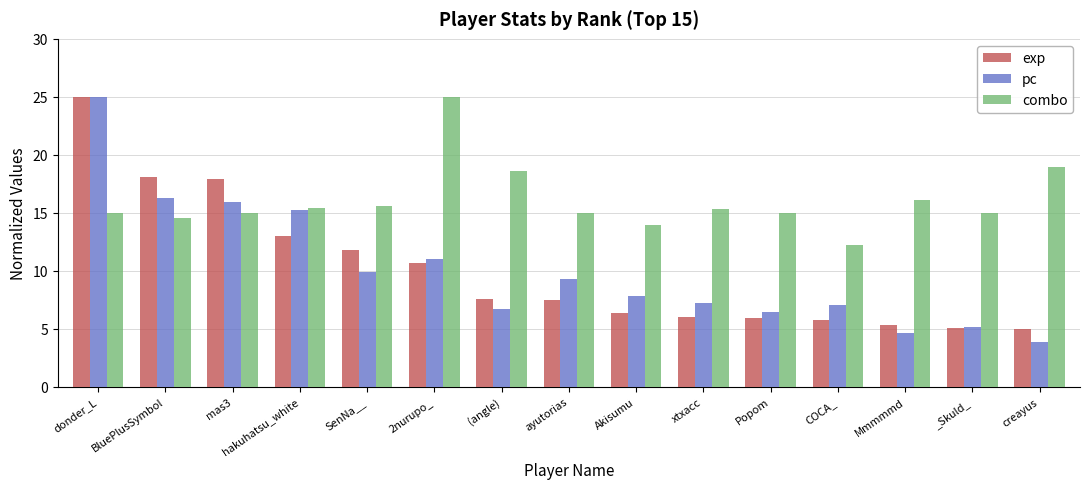

The value of exp at Mmmmmd is 5.3. True or false?

True